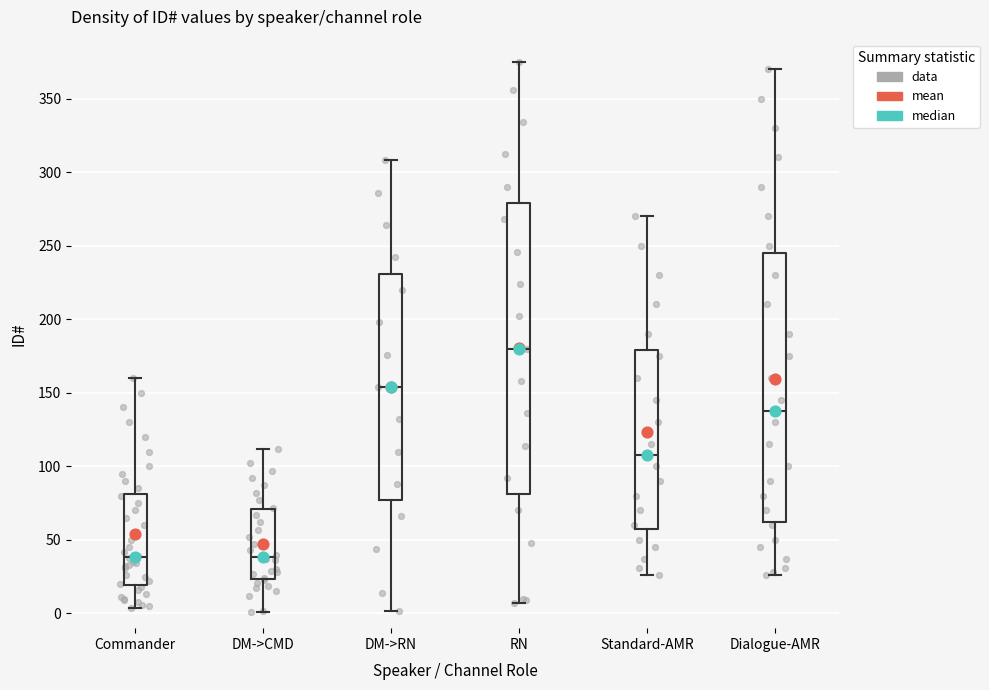

Reading left to right, read every box against the y-axis: the position of its median line, the range the box covers, and the ends of its whiskers. The values are not printed on the chart, so give them approximately, as read against the axis.

Commander: median 40, box 20 to 80, whiskers 5 to 160
DM->CMD: median 40, box 25 to 70, whiskers 0 to 110
DM->RN: median 155, box 75 to 230, whiskers 0 to 310
RN: median 180, box 80 to 280, whiskers 5 to 375
Standard-AMR: median 110, box 60 to 180, whiskers 25 to 270
Dialogue-AMR: median 140, box 65 to 245, whiskers 25 to 370